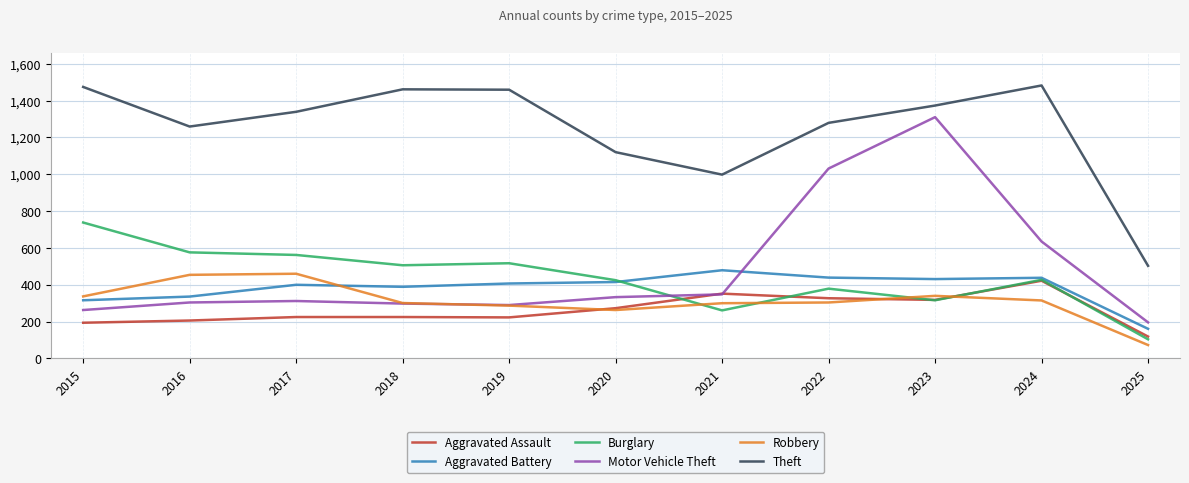

What is the spread (max minus min) of values at 2022?

975